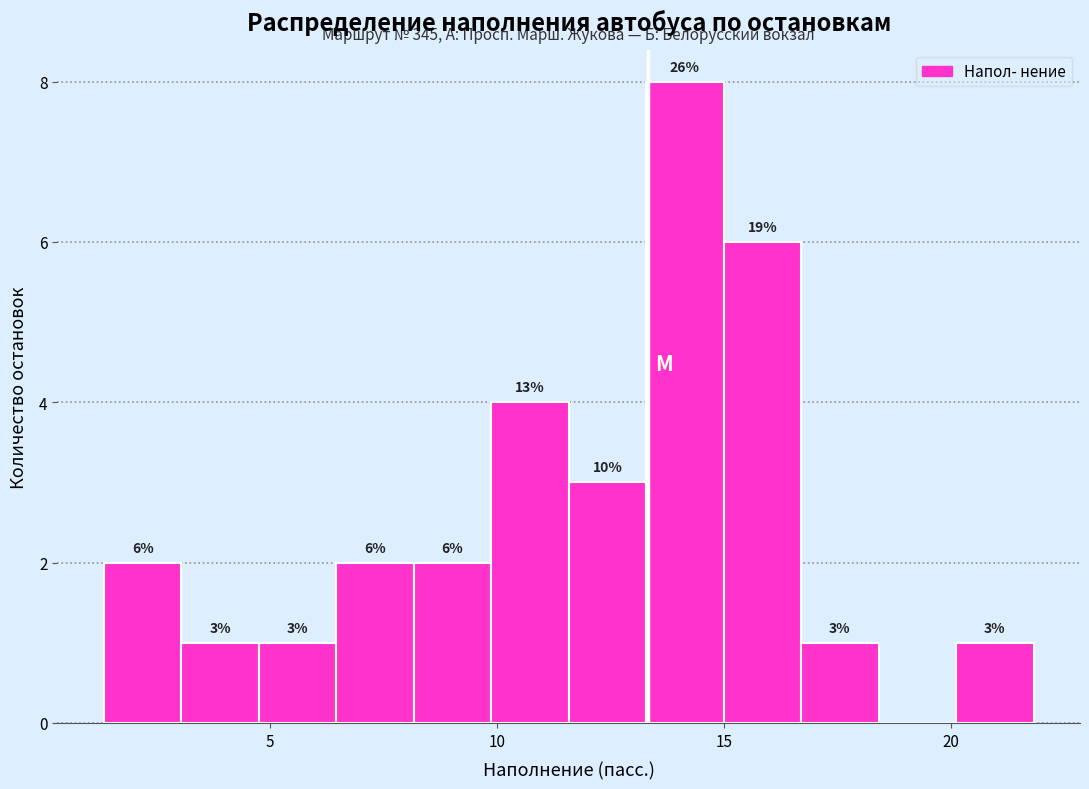

Read against the x-axis, roughly where is the centre of the tallest bar?

14.0